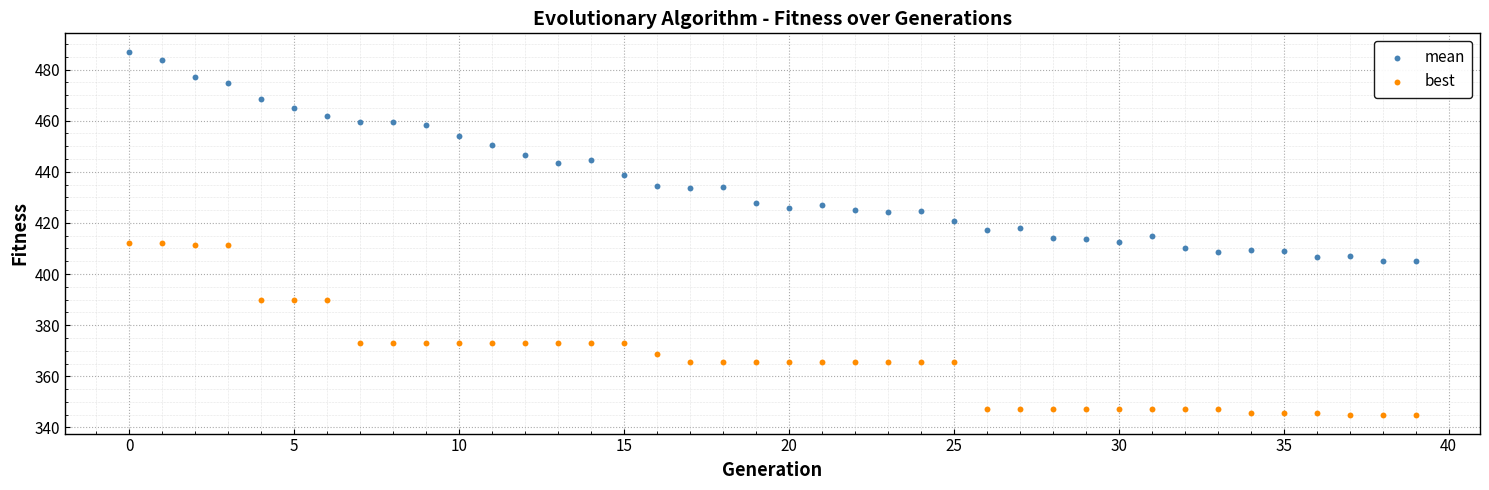

Which series contains the lowest Y value?

best